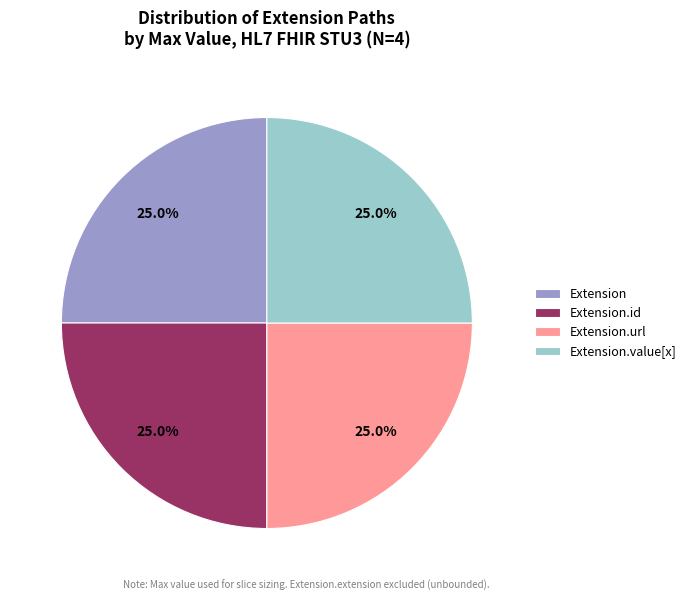

Is there any slice that represents more than half of the pie?

No